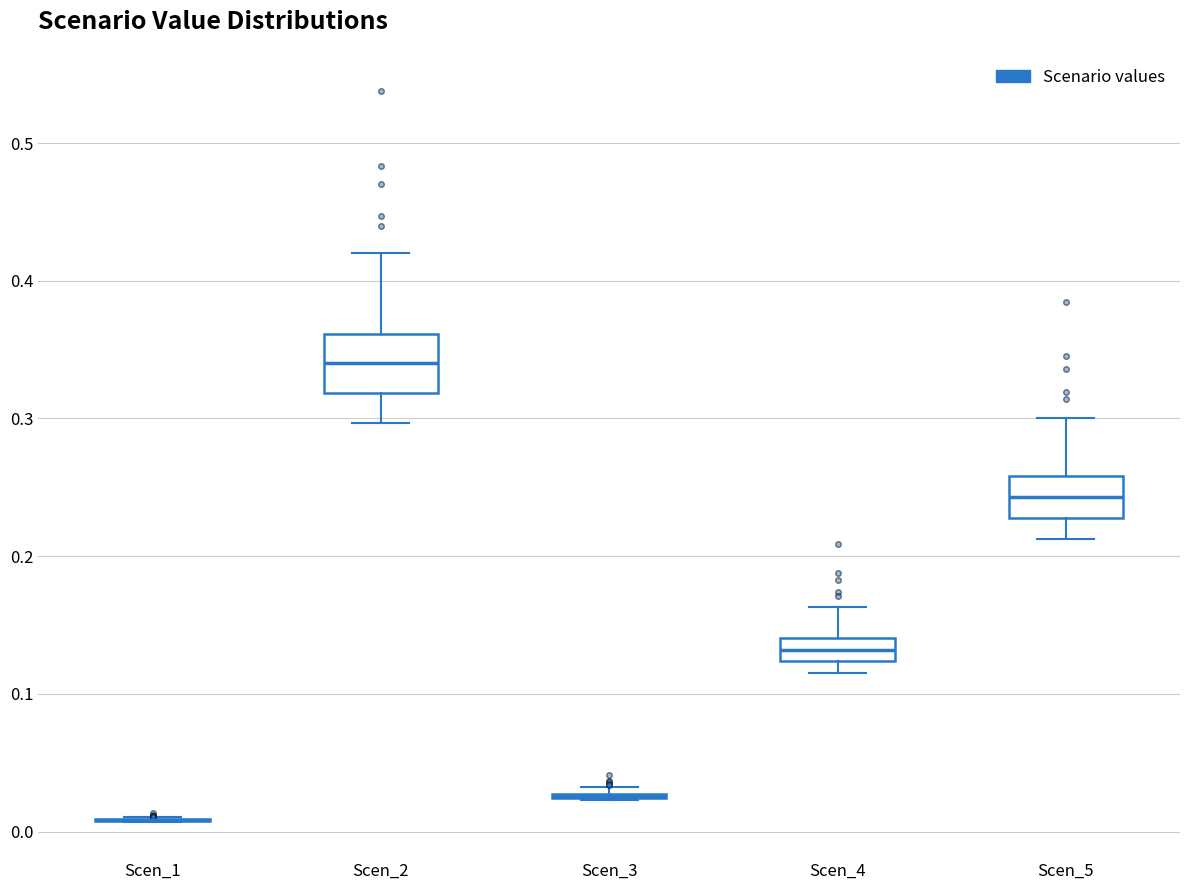

Reading left to right, transcribe this box plot: for each box, give where its median line is, the range the box spans, and where its two whiskers end, as read against the y-axis. The values are not printed on the chart, so give them approximately, as read against the axis.

Scen_1: box collapsed to a line at 0.01, whiskers 0.01 to 0.01
Scen_2: median 0.34, box 0.32 to 0.36, whiskers 0.30 to 0.42
Scen_3: box collapsed to a line at 0.03, whiskers 0.02 to 0.03
Scen_4: median 0.13, box 0.12 to 0.14, whiskers 0.12 (just below the box's lower edge) to 0.16
Scen_5: median 0.24, box 0.23 to 0.26, whiskers 0.21 to 0.30